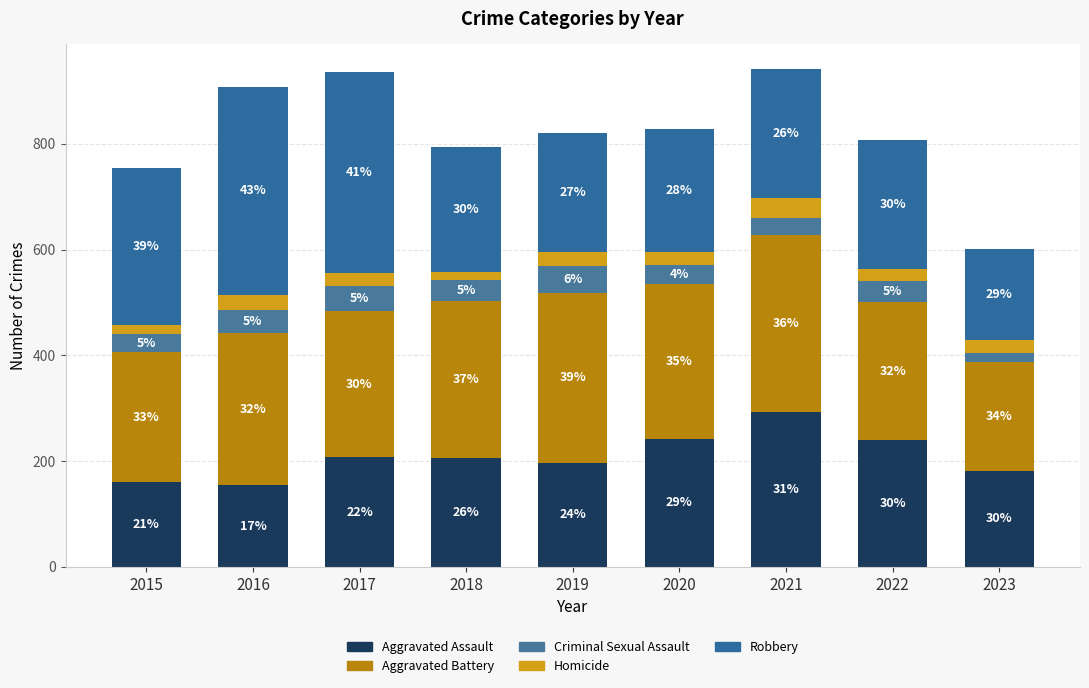

Between 2023 and 2022, which is larger?

2022